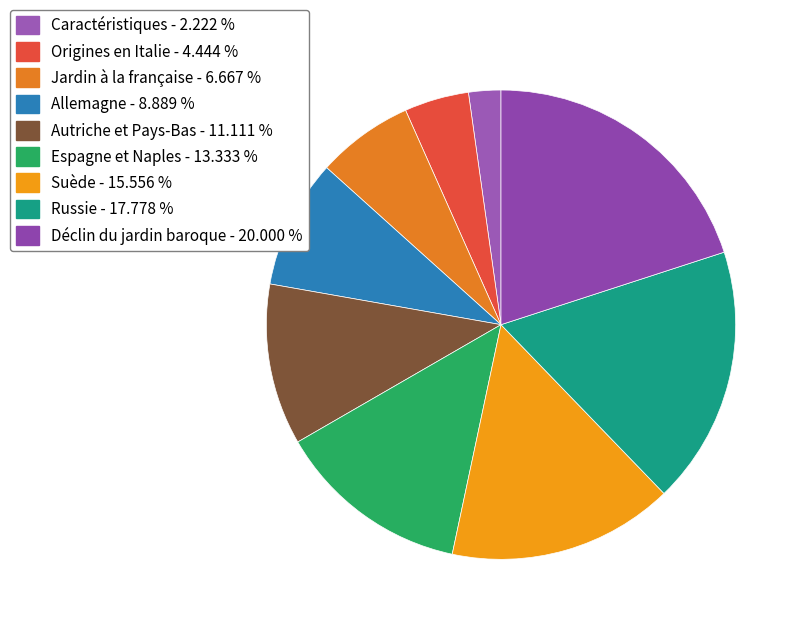

Combined, do Caractéristiques and Suède account for over 50%?

No